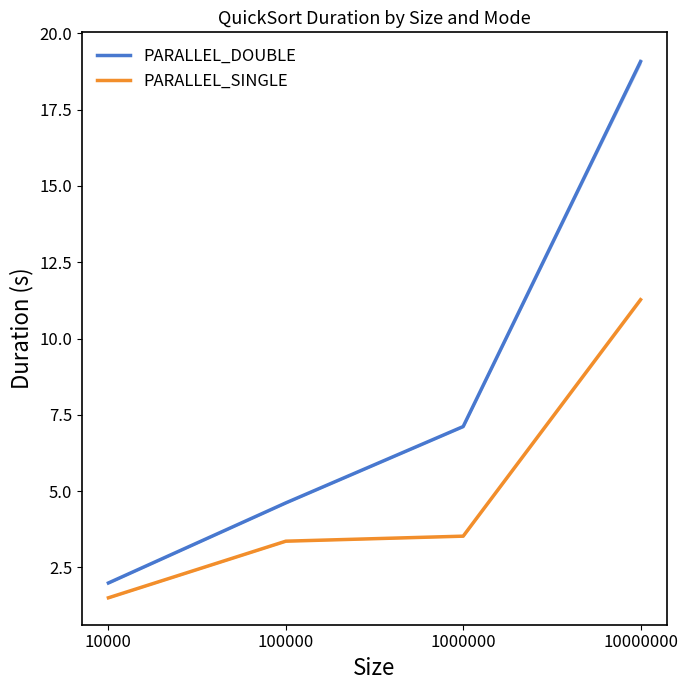

What is the lowest value of the PARALLEL_DOUBLE series?

2.0